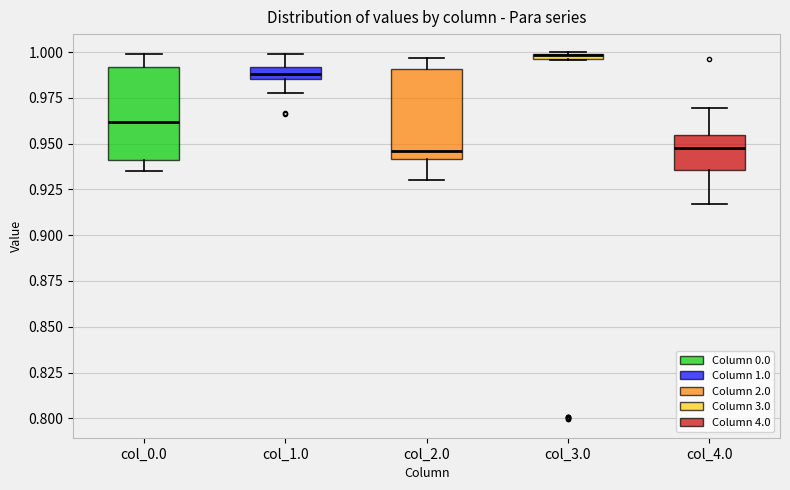

Where is the lower edge of the box for col_2.0 on the y-axis? The values are not printed on the chart, so give them approximately, as read against the axis.

0.940